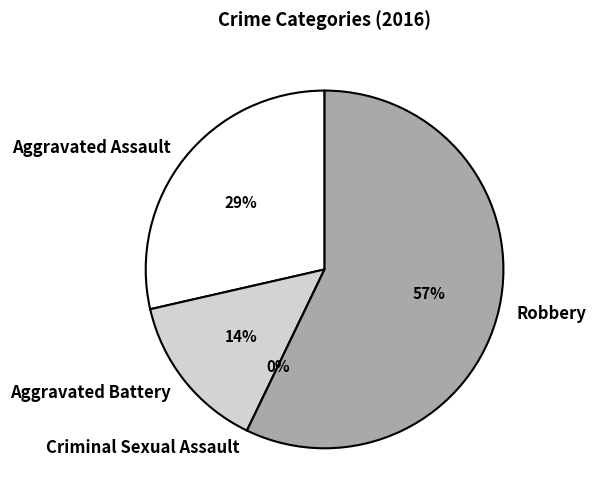

How much of the chart is everything except Criminal Sexual Assault?

100.0%